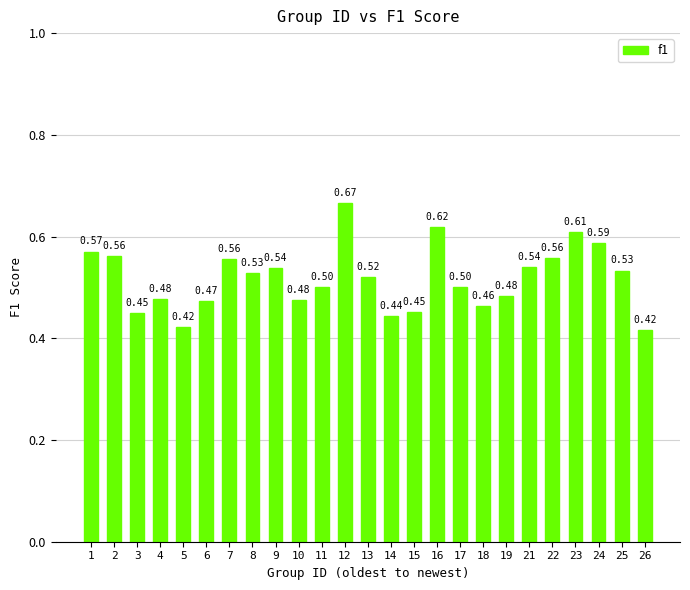

What is the change in value from 3 to 13?

+0.1